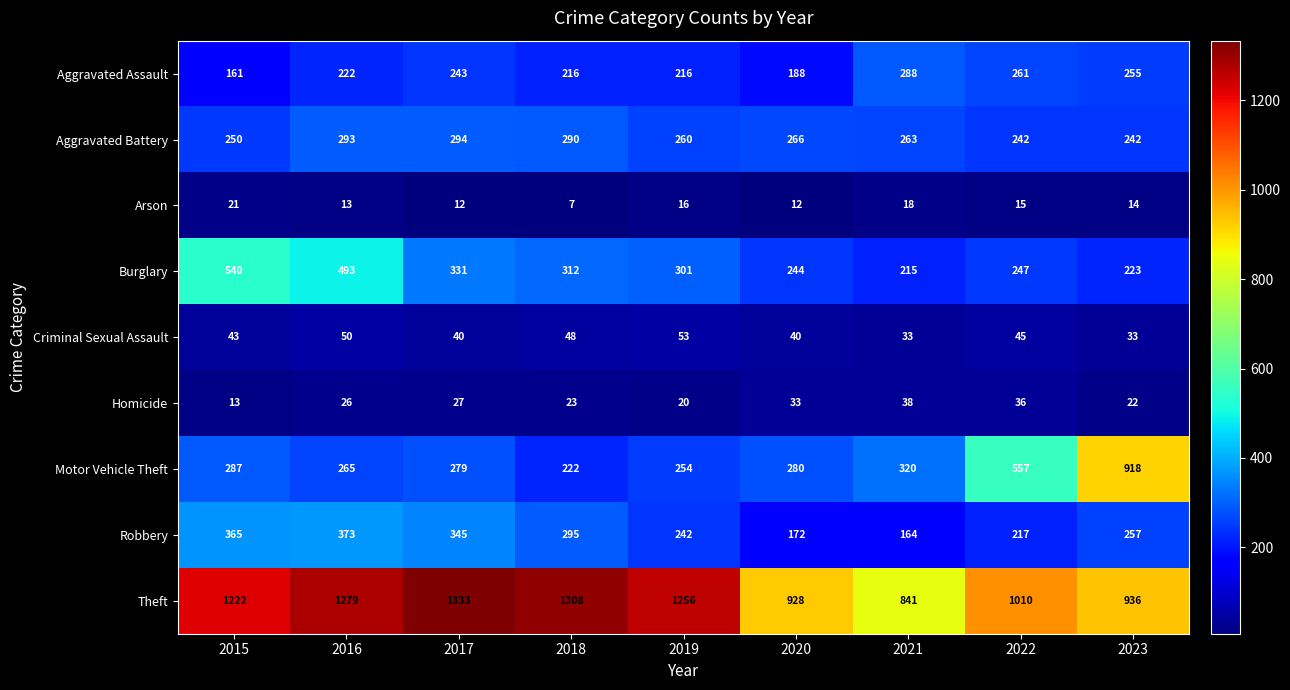

What is the total value across all series at 2020?

2163